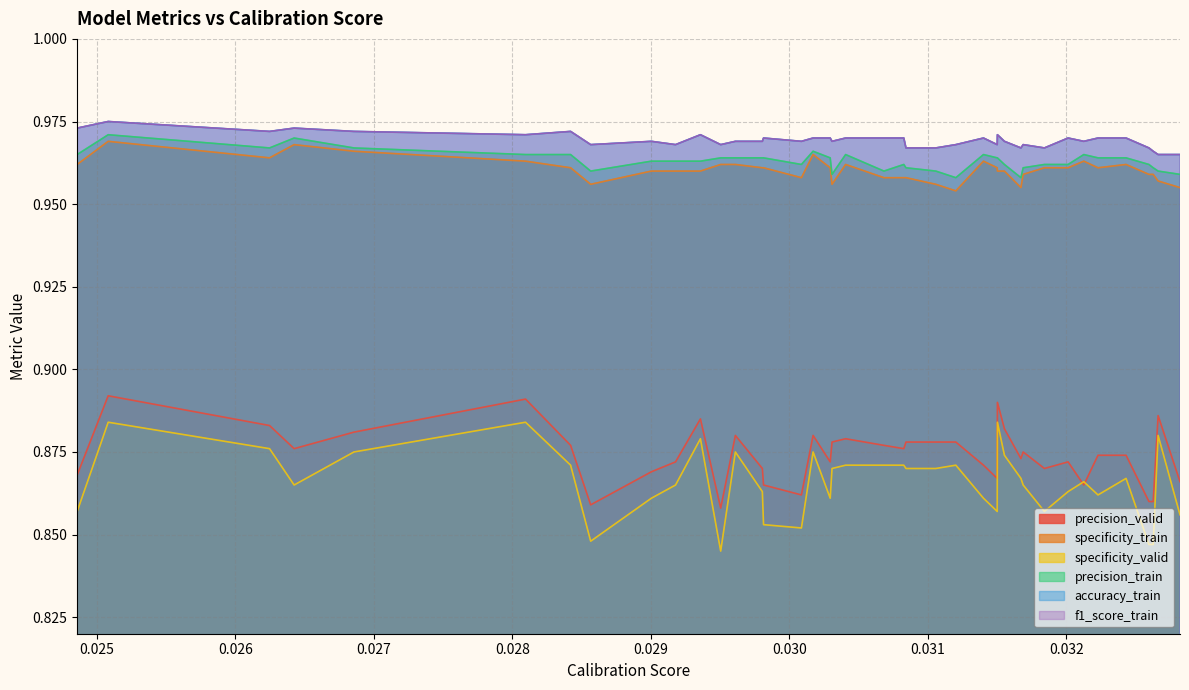

Count the precision_valid values in the range 0 to 1.

40